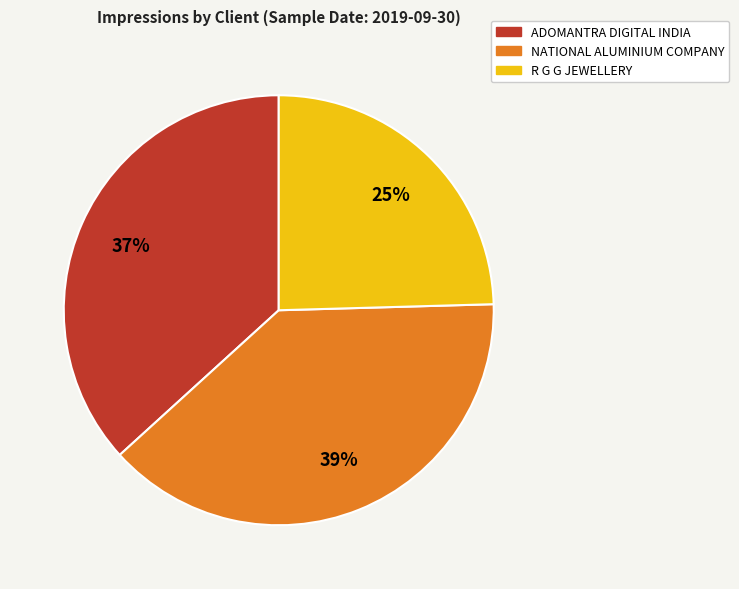

Is the sum of R G G JEWELLERY and ADOMANTRA DIGITAL INDIA greater than half?

Yes